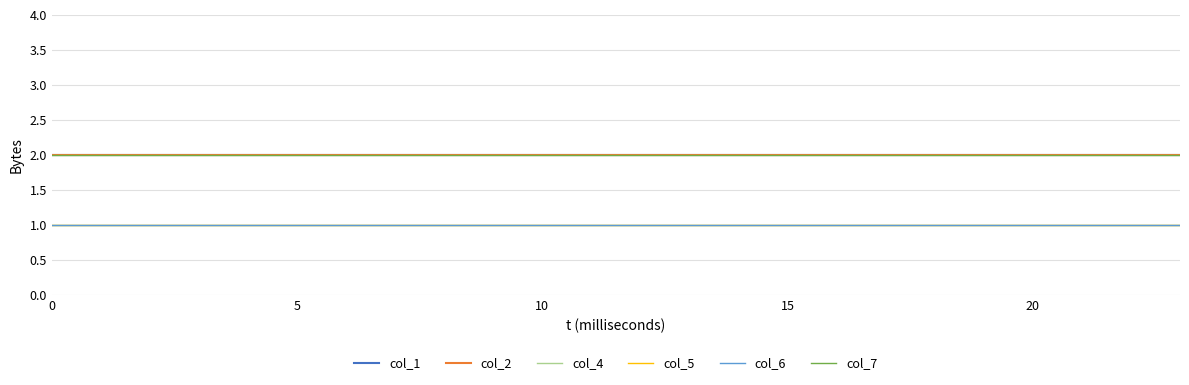

Does the chart display data point markers on the line(s)?

No